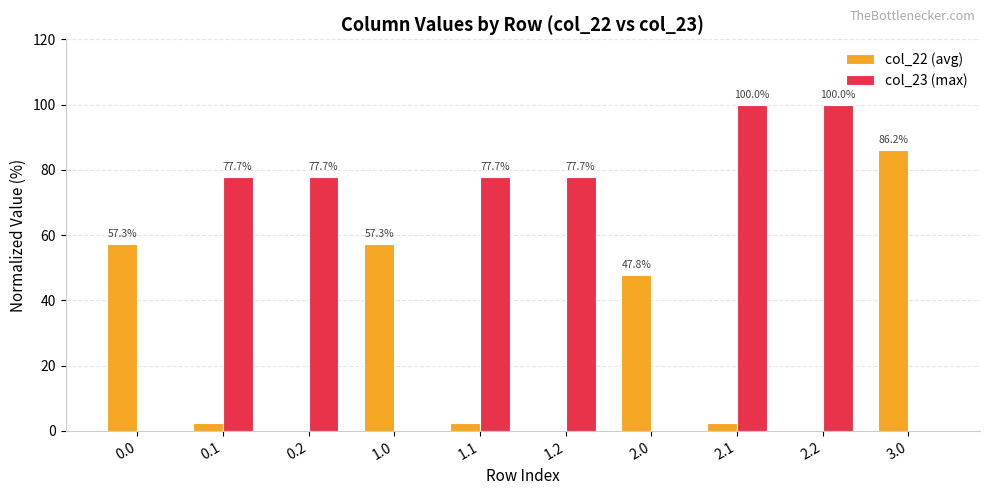

Between 2.0 and 2.1, which series saw the biggest shift?

col_23 (max)